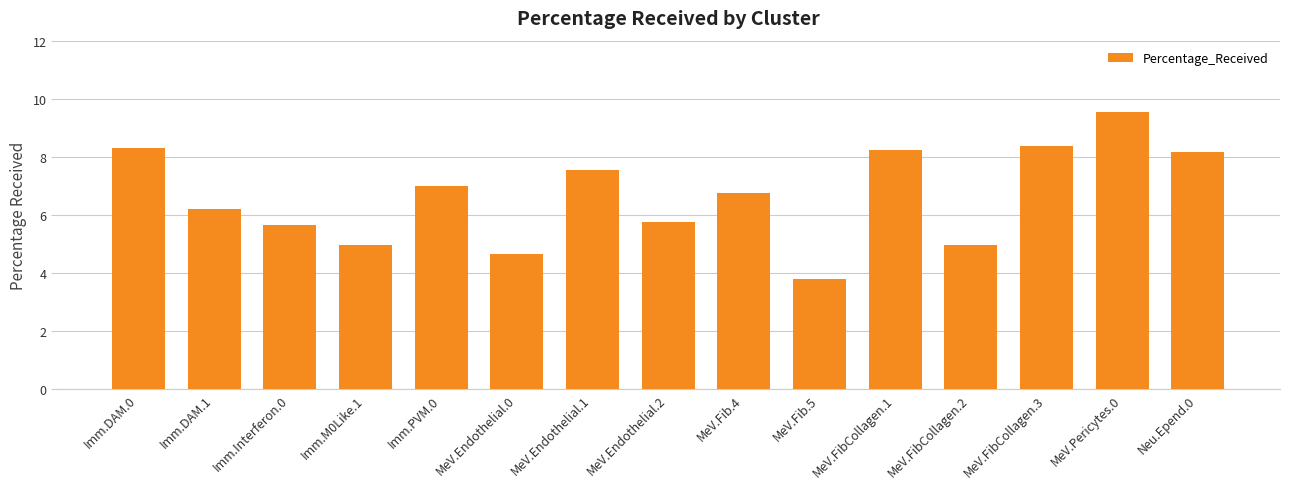

What is the difference between the values at Imm.M0Like.1 and MeV.FibCollagen.1?

3.3